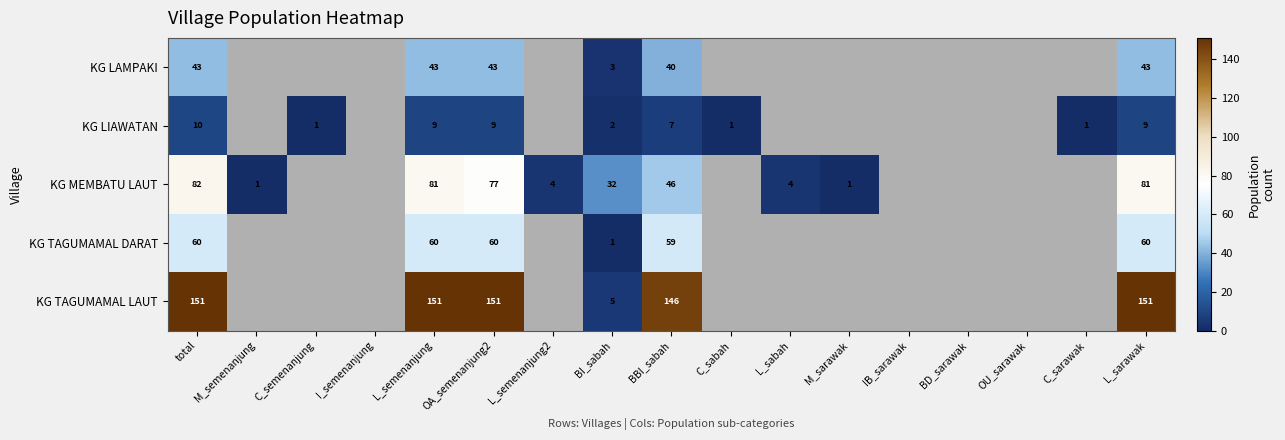

At which category does the chart reach its minimum across all series?

C_semenanjung